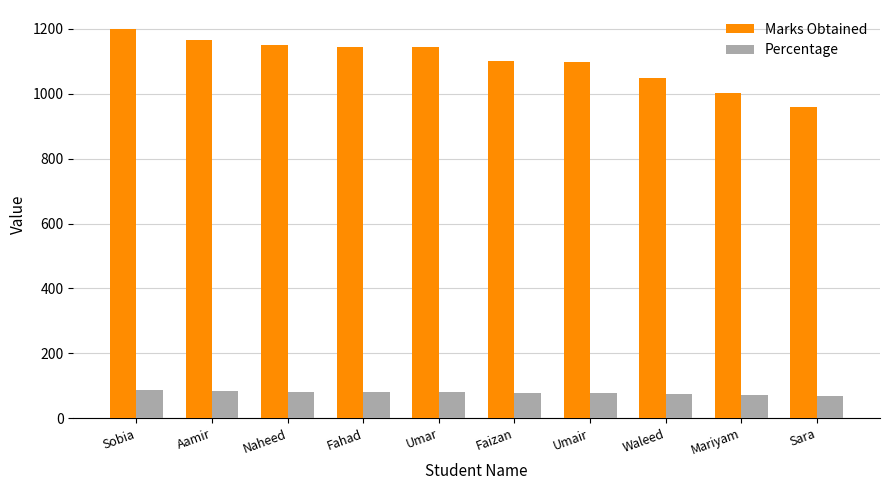

What is the difference between the maximum and minimum values in the Marks Obtained series?

238.0